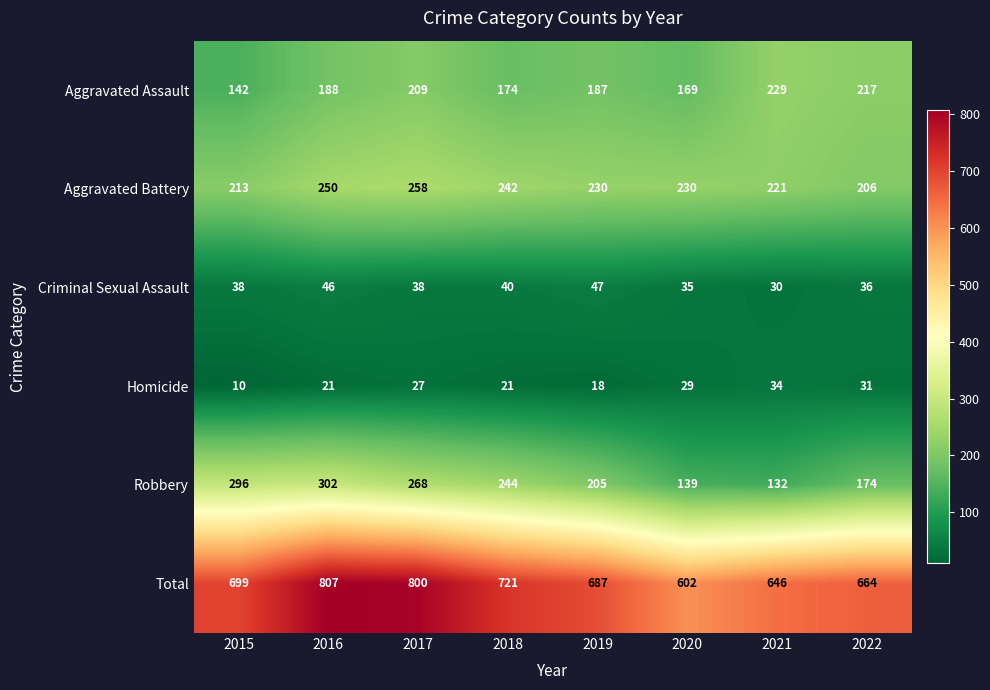

Which category has the lowest value across all series?

2015